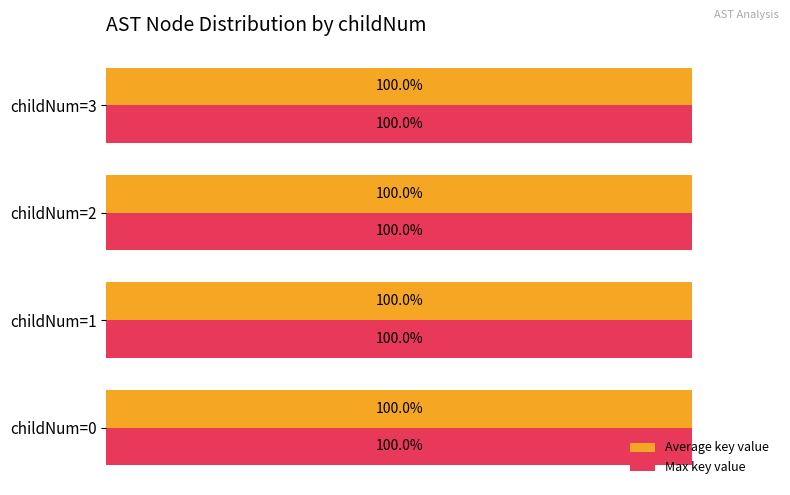

At which label is Max key value closest to 99?

childNum=3